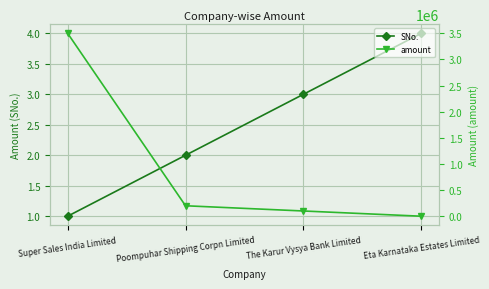

How many times do SNo. and amount cross each other?

1